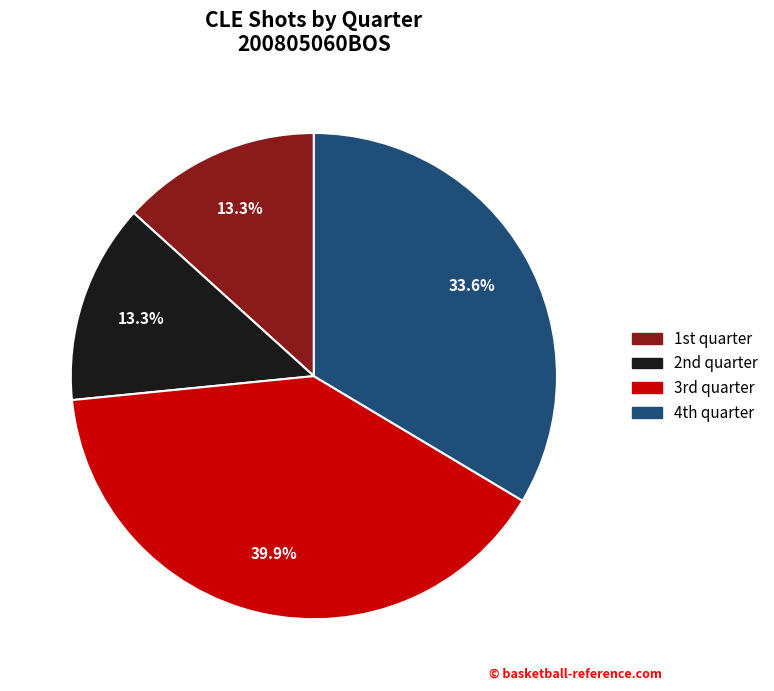

To the nearest percent, what is the average slice percentage?

25%